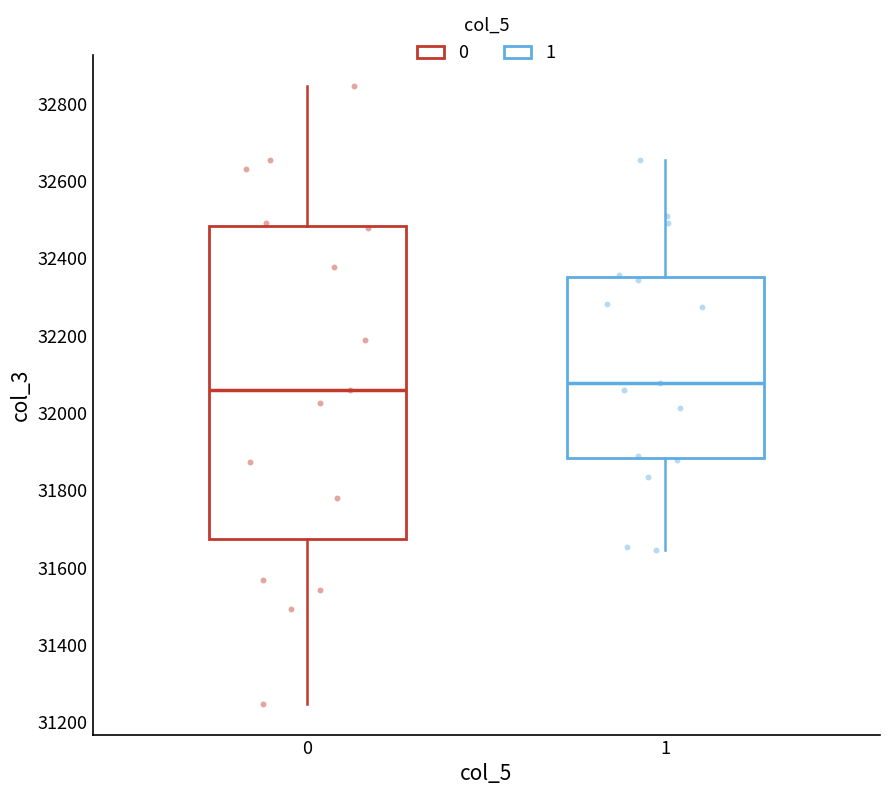

Reading left to right, transcribe this box plot: for each box, give where its median line is, the range the box spans, and where its two whiskers end, as read against the y-axis. The values are not printed on the chart, so give them approximately, as read against the axis.

0: median 32060, box 31680 to 32480, whiskers 31240 to 32840
1: median 32080, box 31880 to 32360, whiskers 31640 to 32660